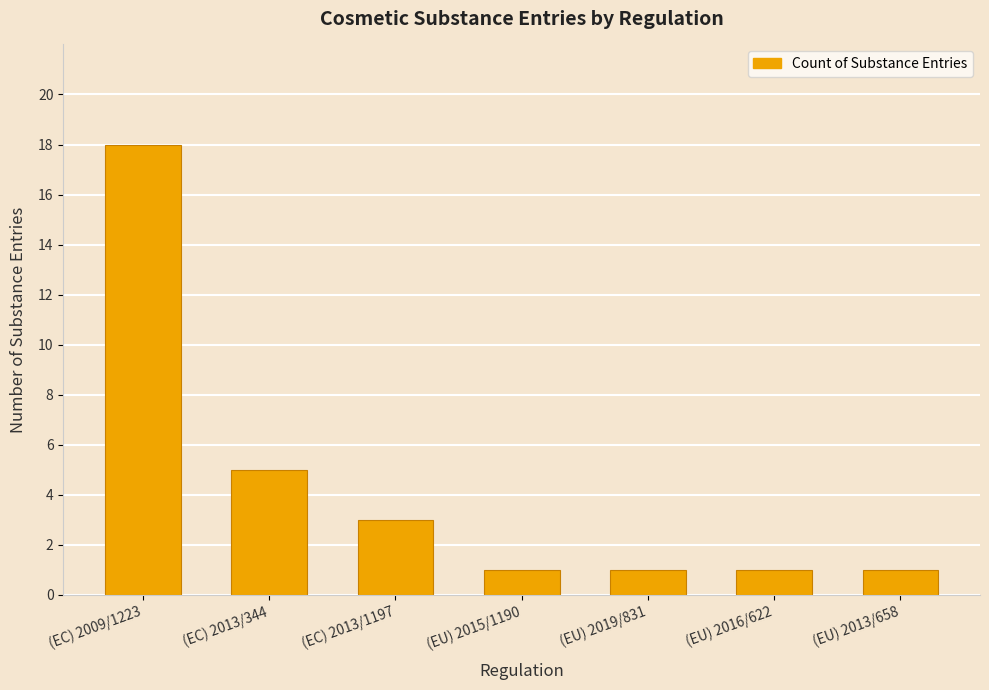

What is the sum of the values at (EU) 2016/622 and (EC) 2013/1197?

4